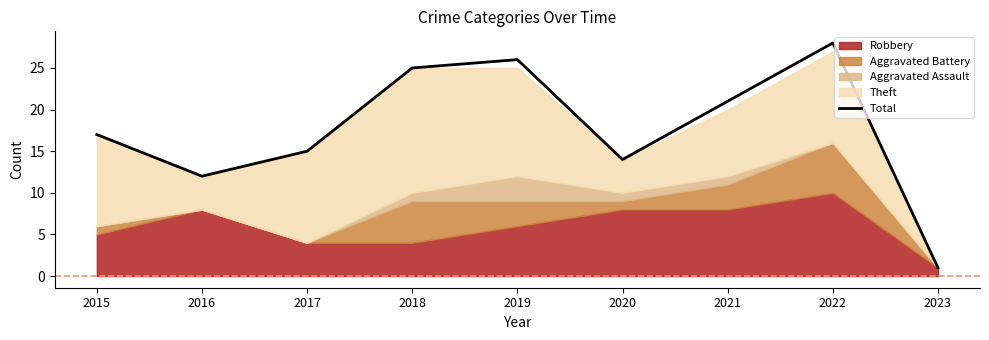

How many interior local peaks (higher than both neighbors) does the data have?

2